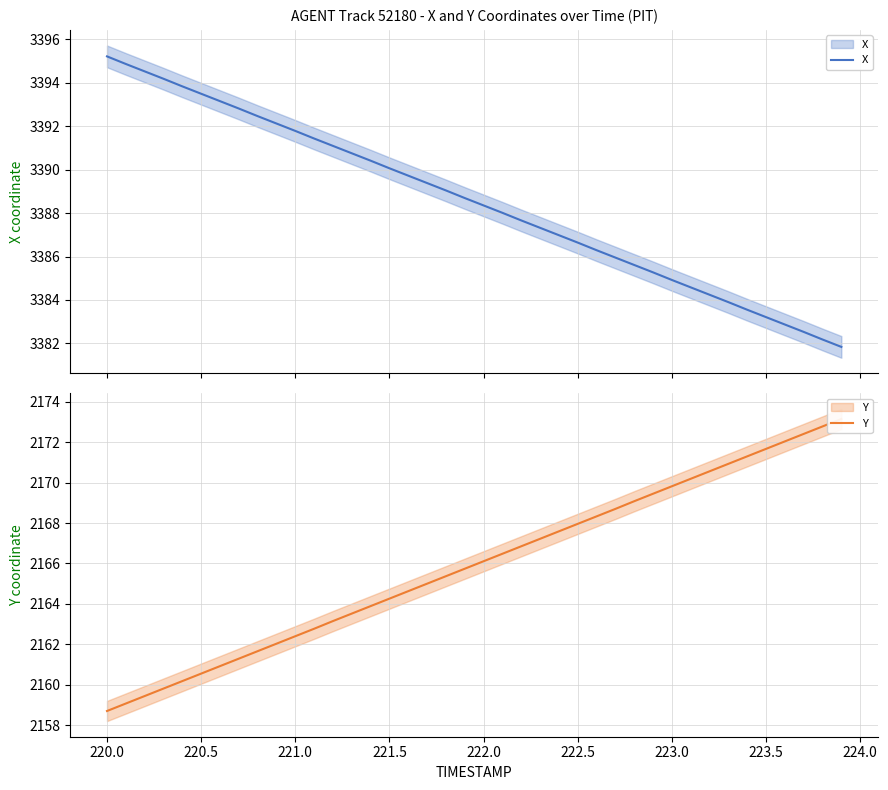

How many series are shown in this chart?

2